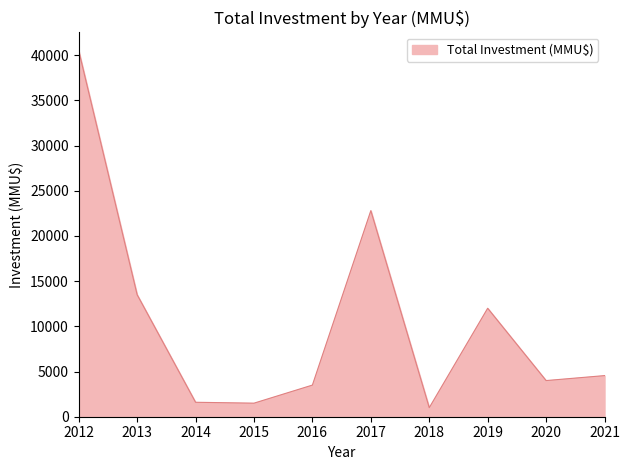

What is the greatest value displayed?

40504